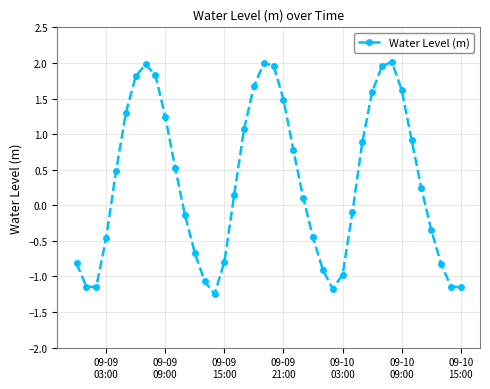

What is the average value?

0.3